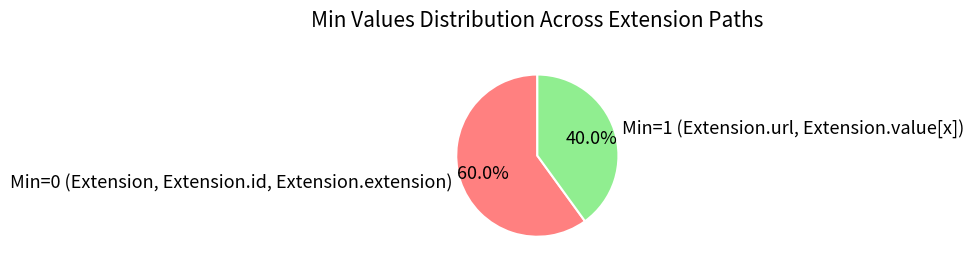

Between Min=1 (Extension.url, Extension.value[x]) and Min=0 (Extension, Extension.id, Extension.extension), which is larger?

Min=0 (Extension, Extension.id, Extension.extension)